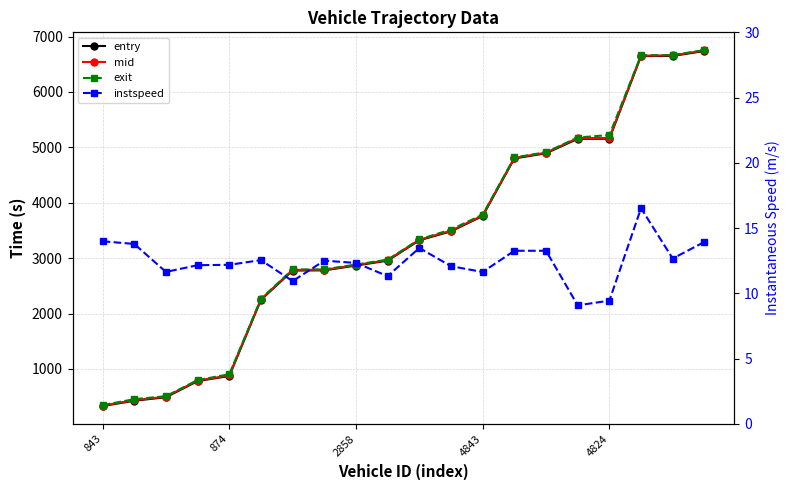

What are all the series names shown in the legend?

entry, mid, exit, instspeed